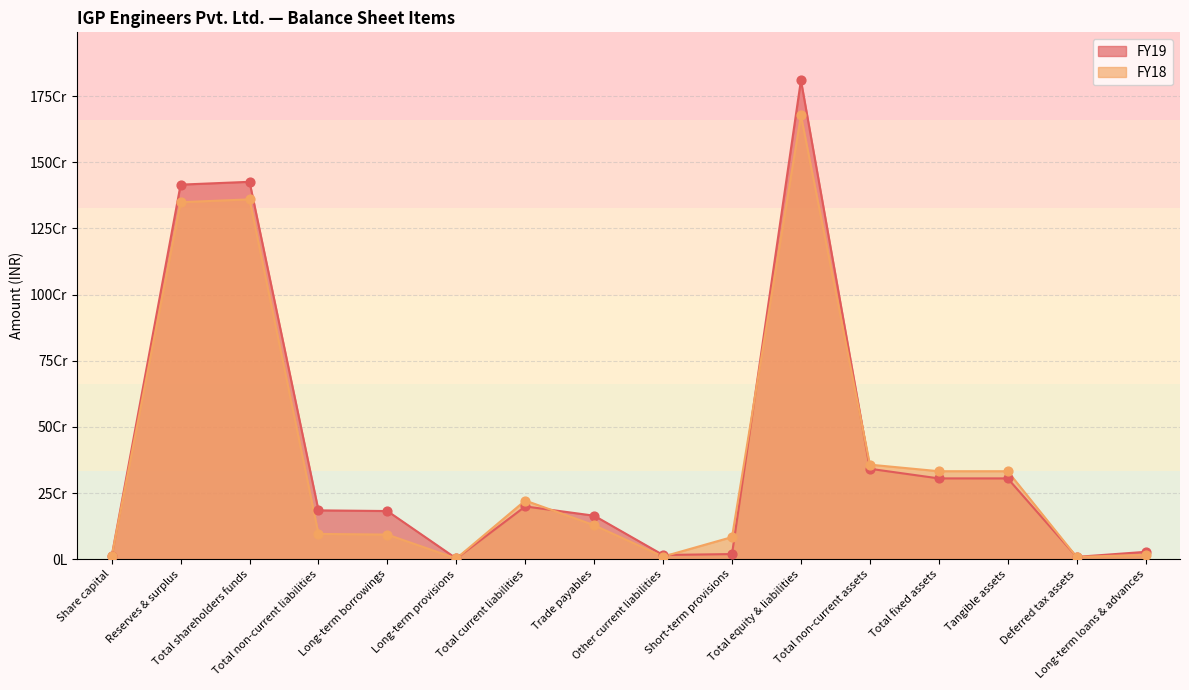

What are all the series names shown in the legend?

FY19, FY18